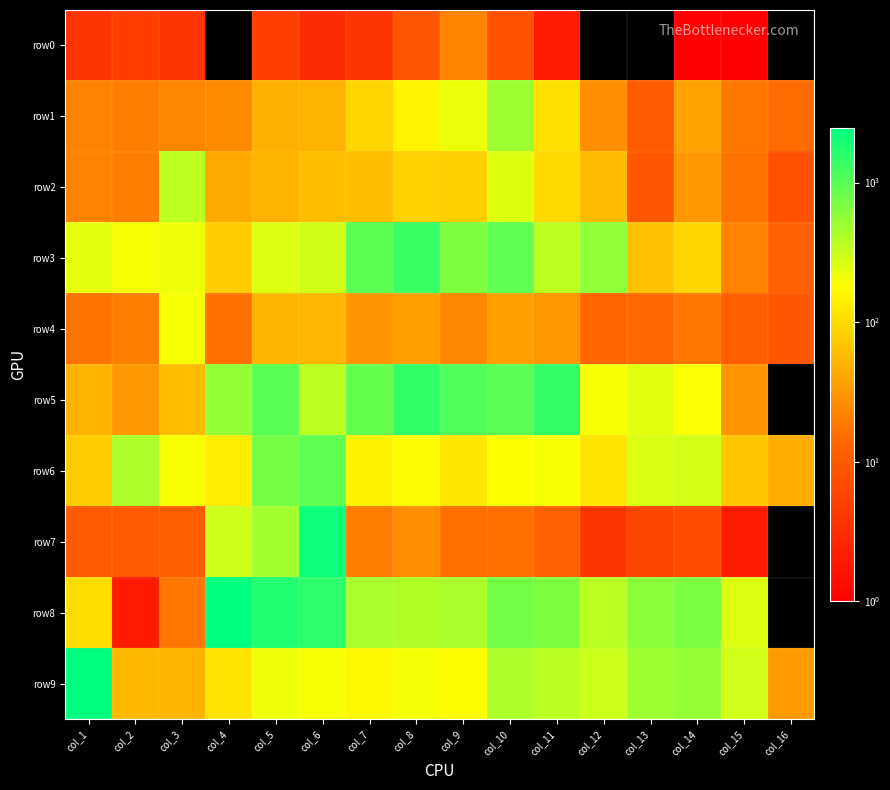

Which series has the widest spread of values?

row8